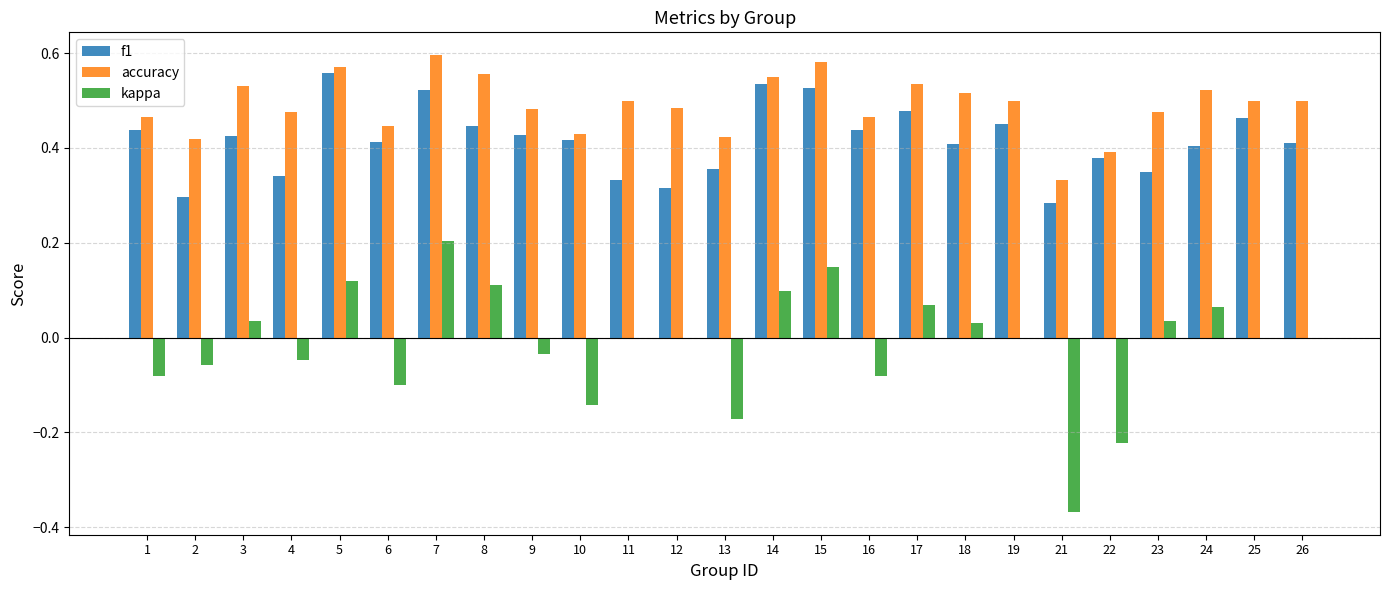

What is the sum of all f1 values?

10.4